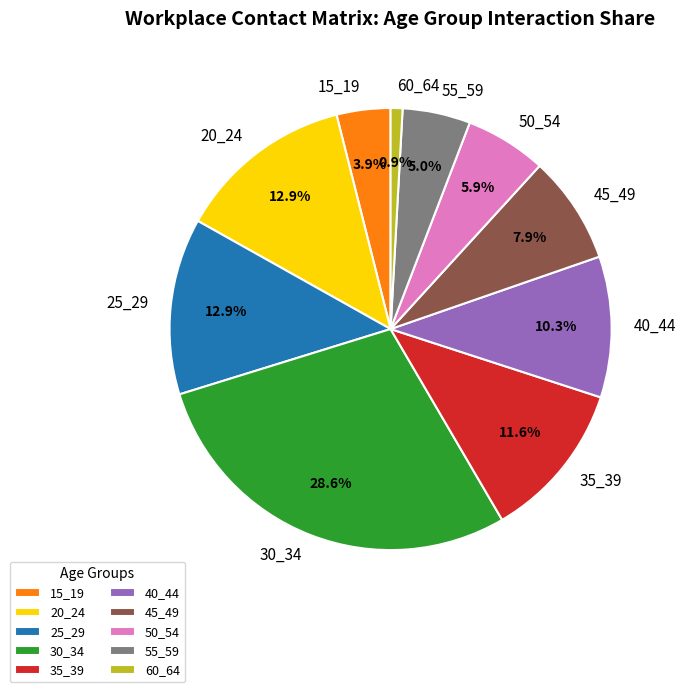

Count the number of slices in the pie.

10